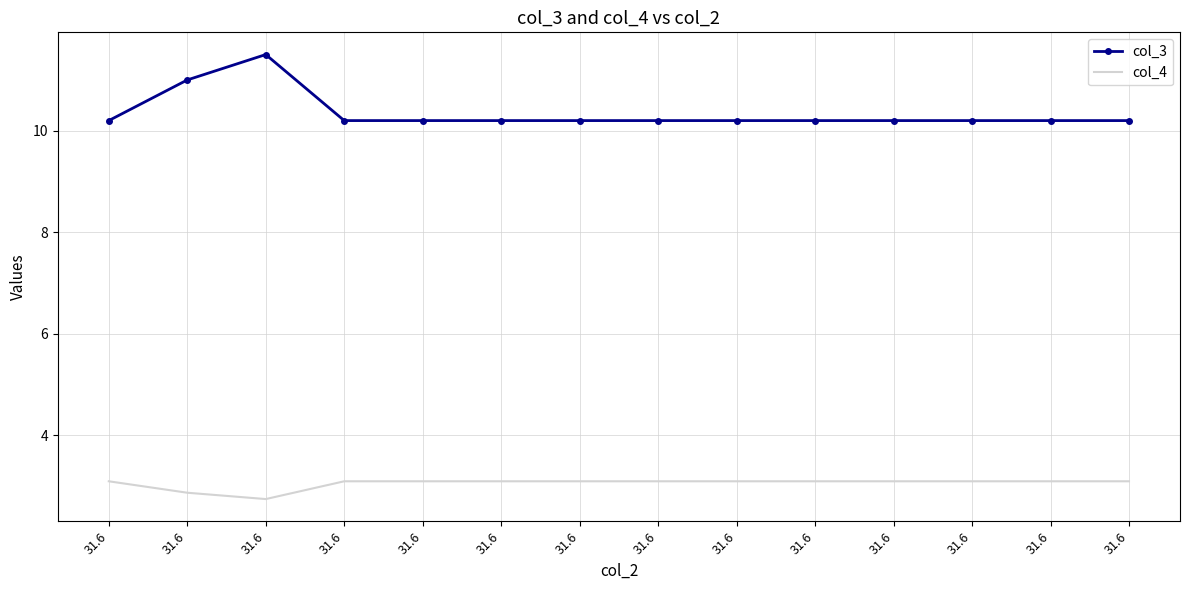

What are all the series names shown in the legend?

col_3, col_4